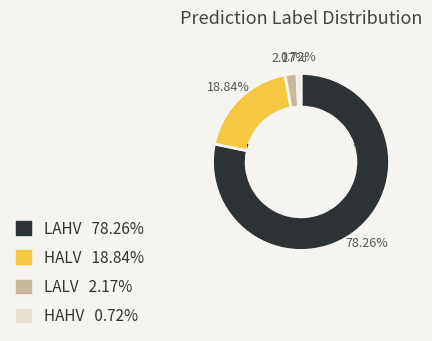

True or false: HALV accounts for 32% of the total.

False